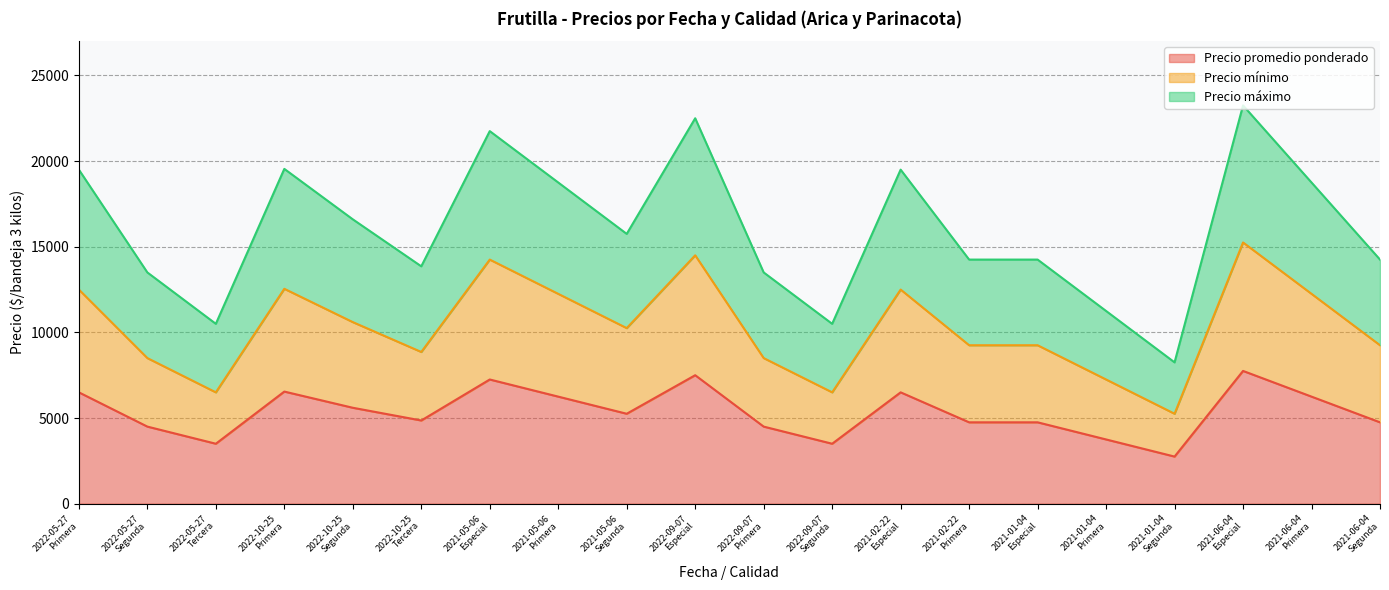

At how many categories does at least one series exceed 4581?

20